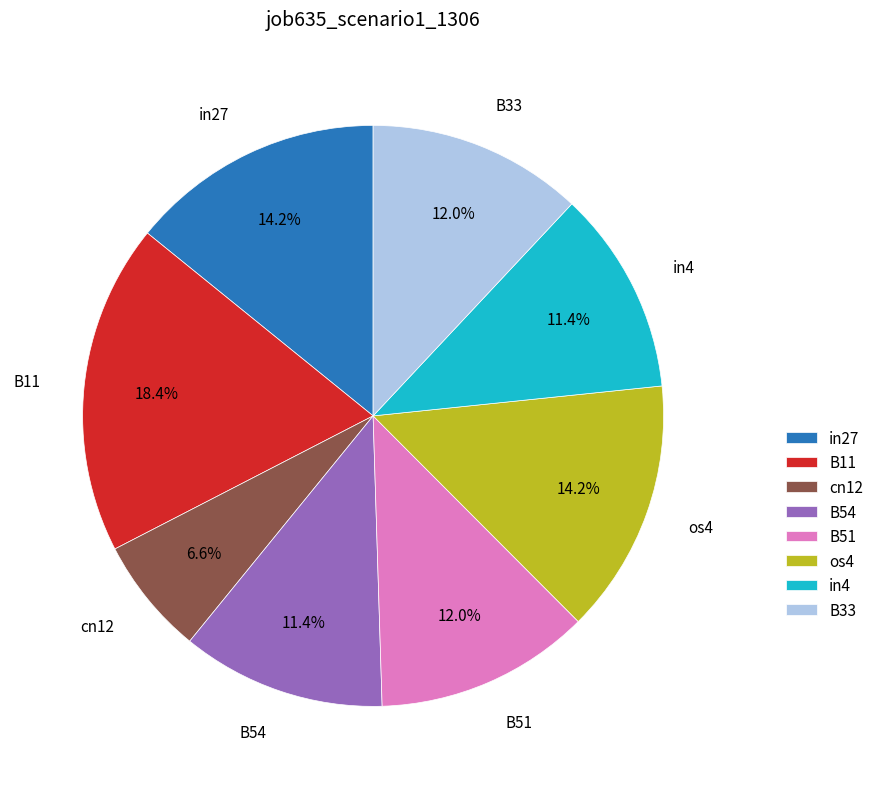

What is the smallest slice in the pie chart?

cn12